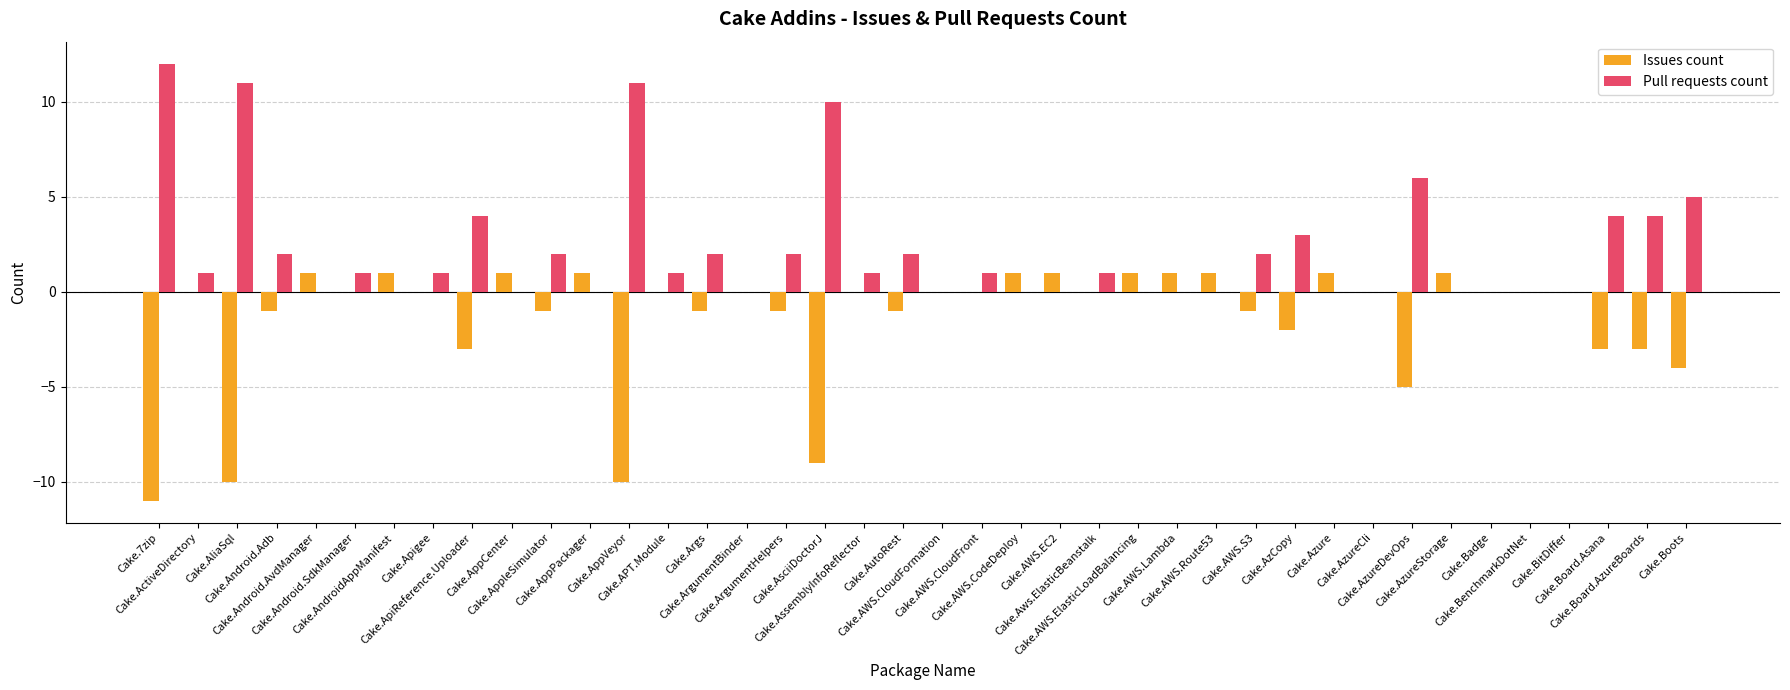

What is the greatest value displayed?

12